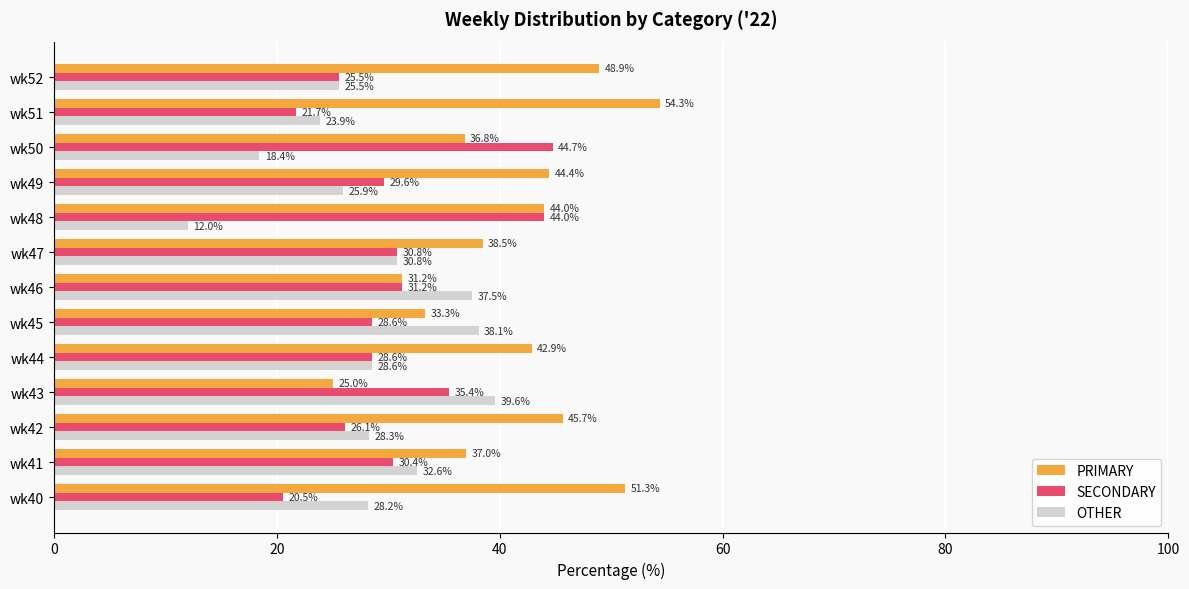

Is the value of OTHER at wk40 greater than the value of SECONDARY at wk48?

No